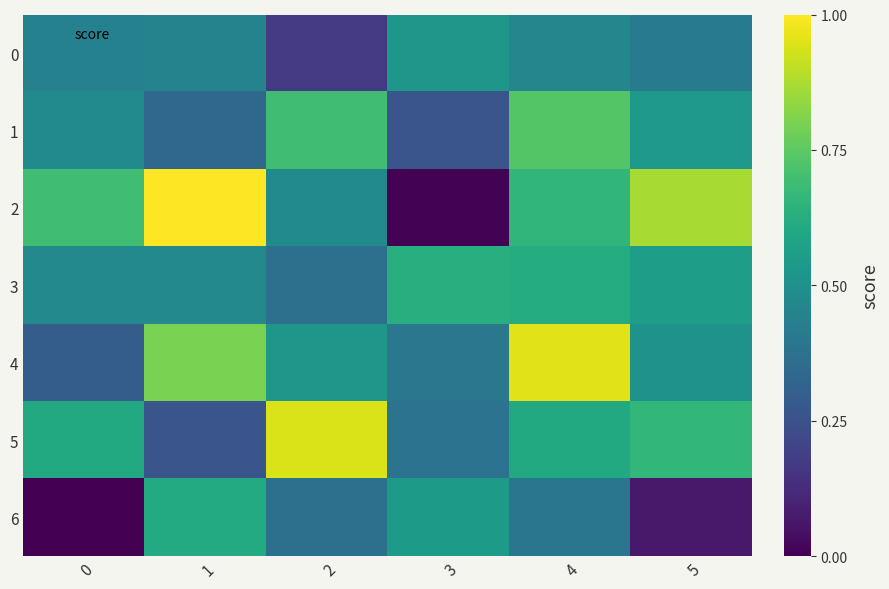

Between 4 and 5, which series saw the biggest shift?

4